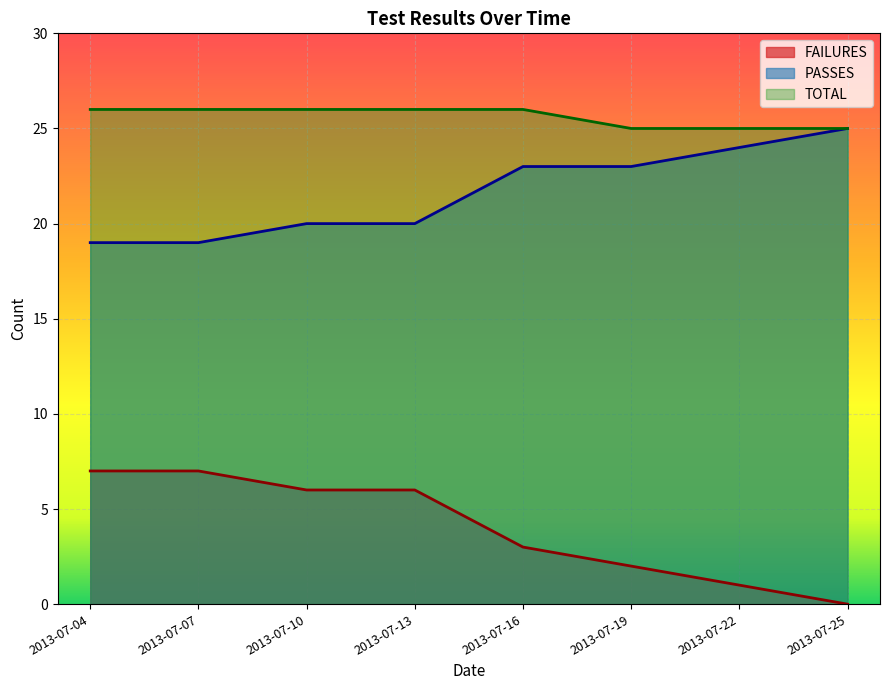

Reading left to right, transcribe all the data shown in this chart.

FAILURES: 2013-07-04=7	2013-07-07=7	2013-07-10=6	2013-07-13=6	2013-07-16=3	2013-07-19=2	2013-07-22=1	2013-07-25=0
PASSES: 2013-07-04=19	2013-07-07=19	2013-07-10=20	2013-07-13=20	2013-07-16=23	2013-07-19=23	2013-07-22=24	2013-07-25=25
TOTAL: 2013-07-04=26	2013-07-07=26	2013-07-10=26	2013-07-13=26	2013-07-16=26	2013-07-19=25	2013-07-22=25	2013-07-25=25